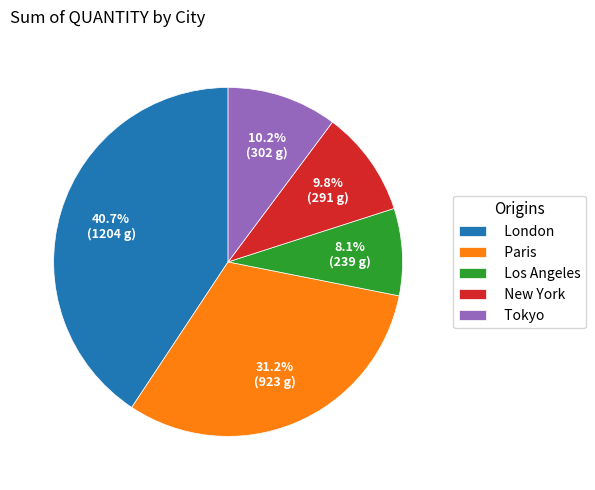

Count the number of slices in the pie.

5